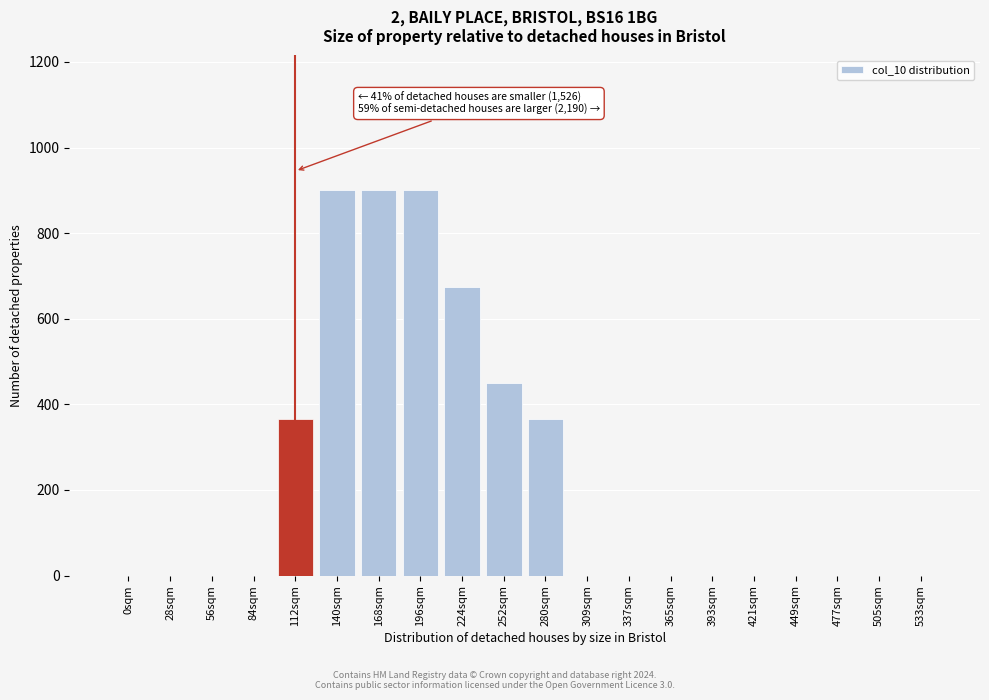

Reading right to left, extract all data points from this chart.

533sqm=0.0	505sqm=0.0	477sqm=0.0	449sqm=0.0	421sqm=0.0	393sqm=0.0	365sqm=0.0	337sqm=0.0	309sqm=0.0	280sqm=365.1	252sqm=450.0	224sqm=675.0	196sqm=900.0	168sqm=900.0	140sqm=900.0	112sqm=365.1	84sqm=0.0	56sqm=0.0	28sqm=0.0	0sqm=0.0